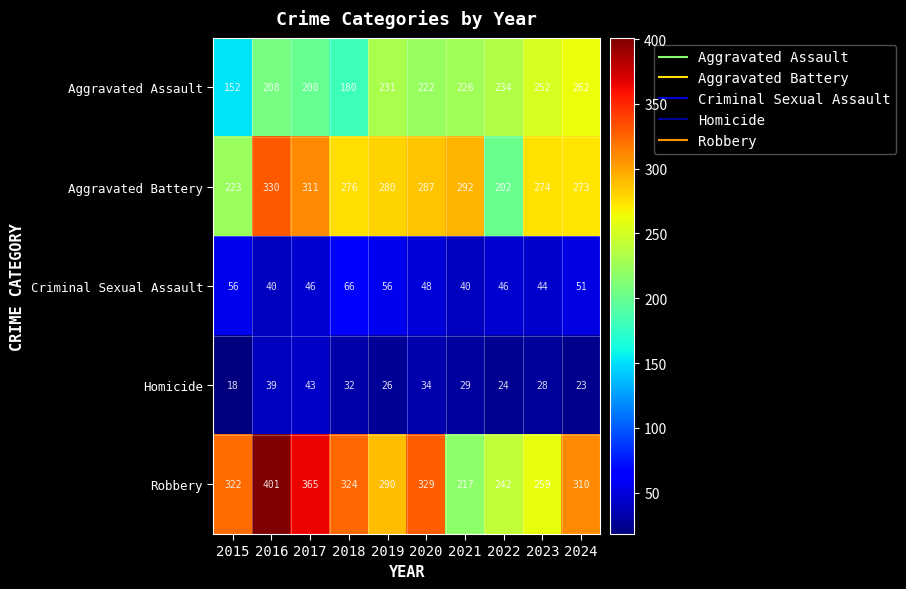

The value of Aggravated Assault at 2016 is 78. True or false?

False